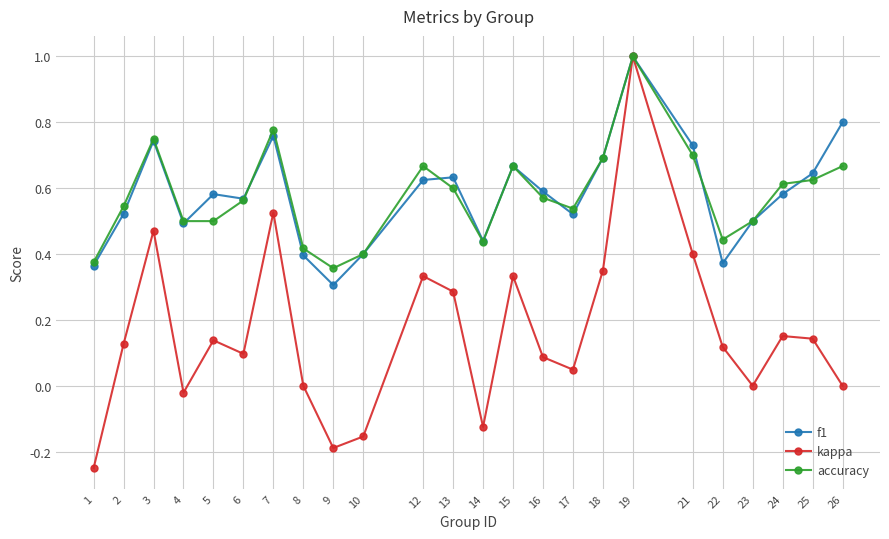

At 26, list the series in order from largest to smallest.

f1, accuracy, kappa